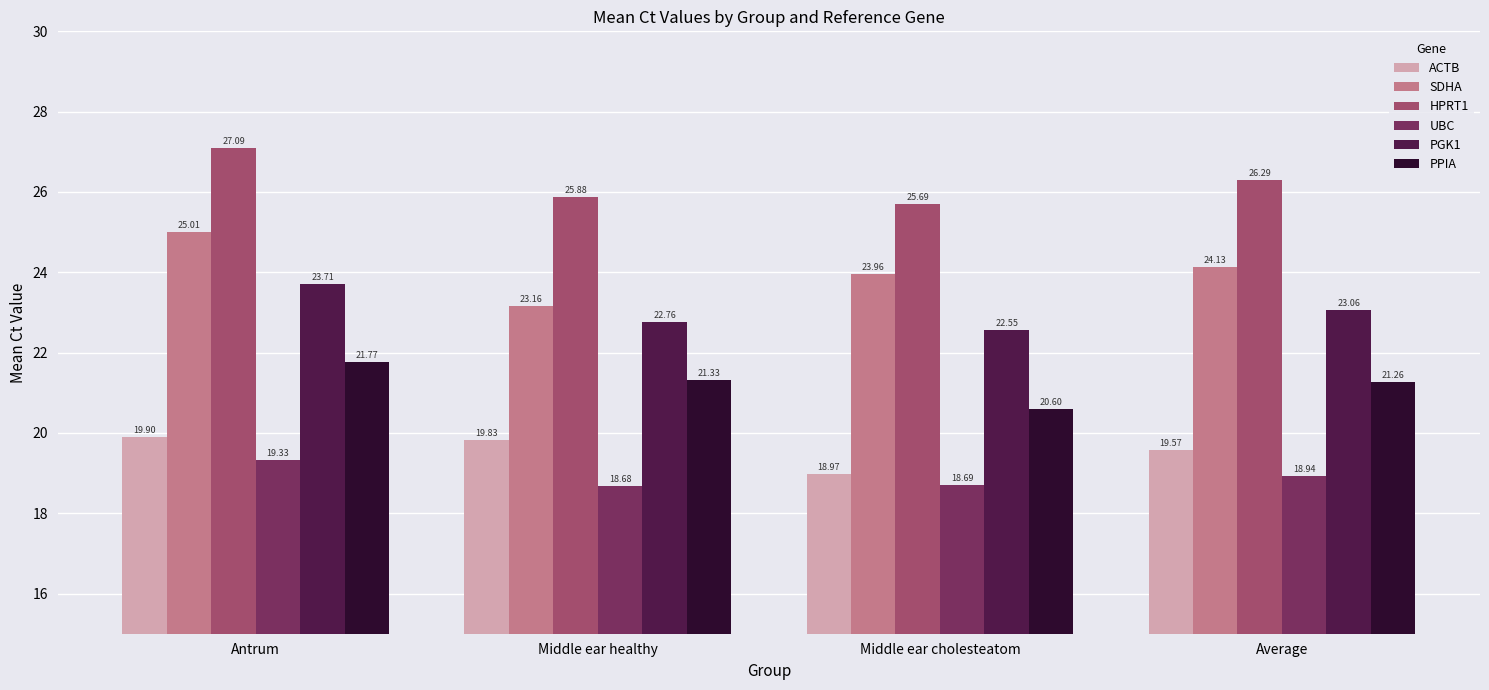

What value does the PGK1 series have at Middle ear cholesteatom?

22.6